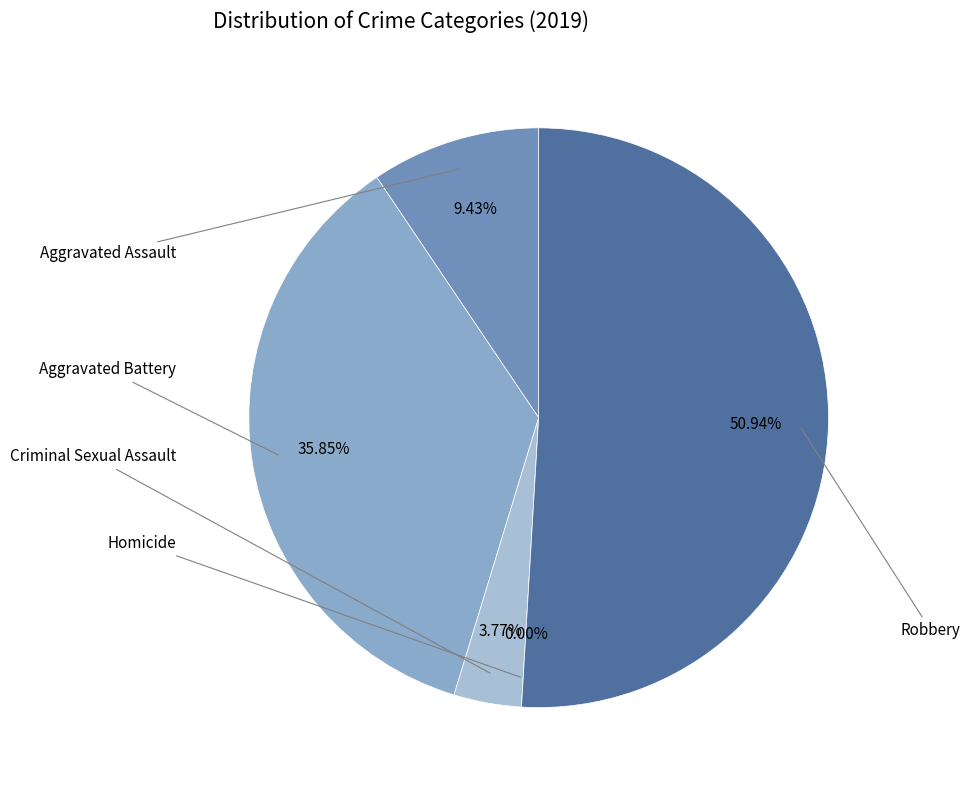

Which slice is the smallest?

Homicide